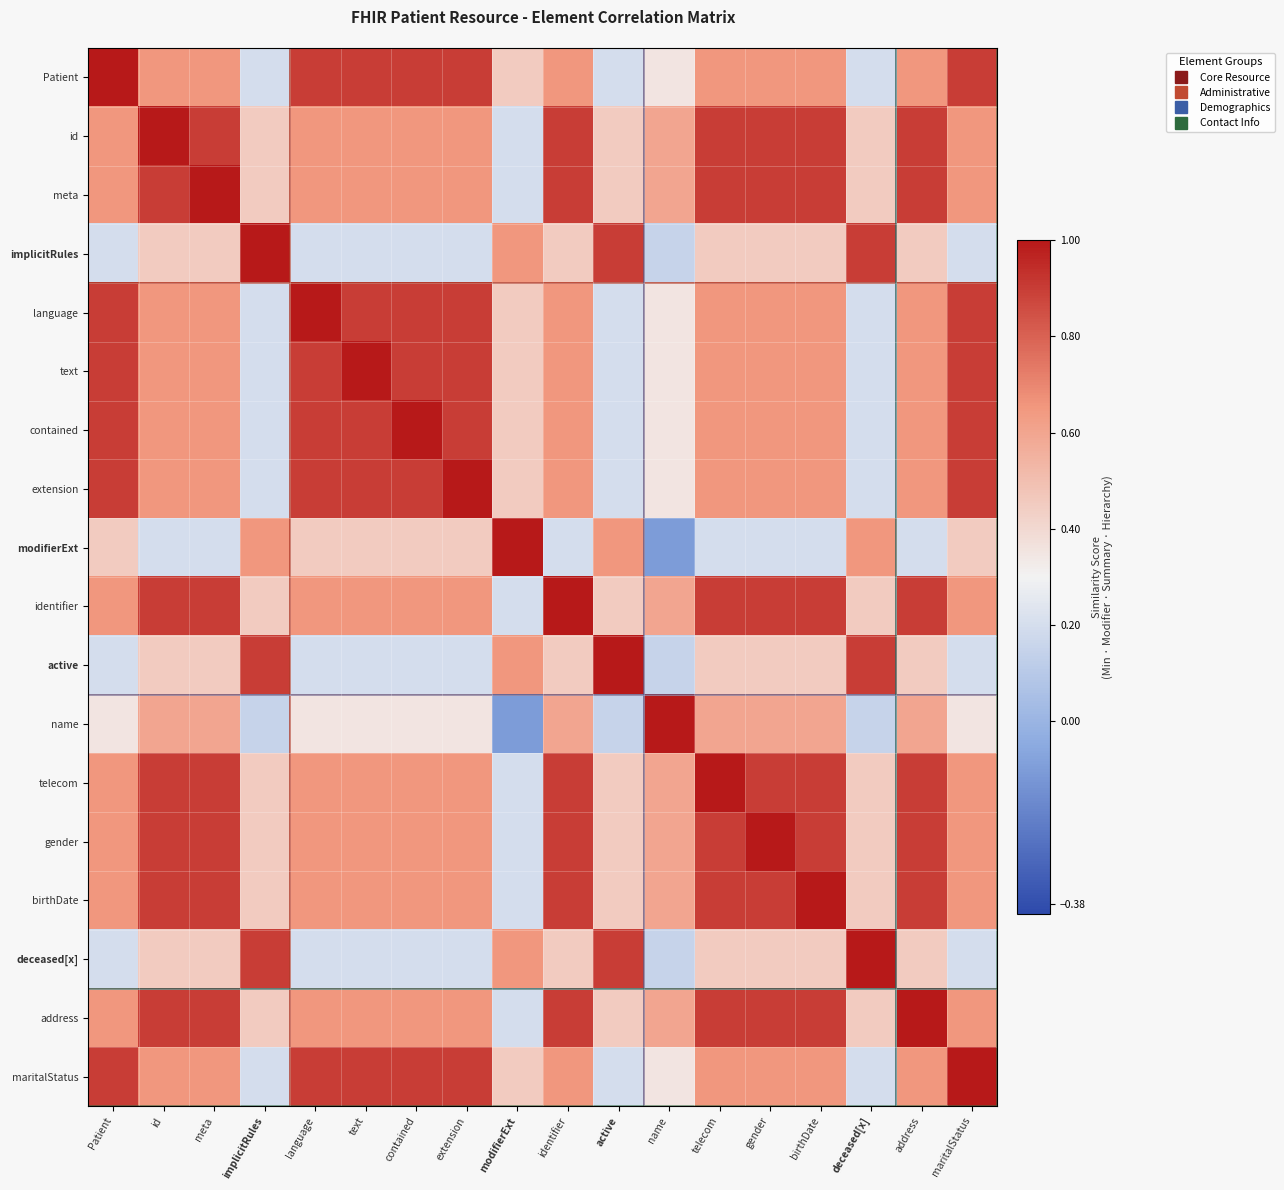

Reading right to left, what are all the values shown in this chart?

Patient: maritalStatus=0.9	address=0.7	deceased[x]=0.2	birthDate=0.7	gender=0.7	telecom=0.7	name=0.3	active=0.2	identifier=0.7	modifierExt=0.5	extension=0.9	contained=0.9	text=0.9	language=0.9	implicitRules=0.2	meta=0.7	id=0.7	Patient=1.0
id: maritalStatus=0.7	address=0.9	deceased[x]=0.5	birthDate=0.9	gender=0.9	telecom=0.9	name=0.6	active=0.5	identifier=0.9	modifierExt=0.2	extension=0.7	contained=0.7	text=0.7	language=0.7	implicitRules=0.5	meta=0.9	id=1.0	Patient=0.7
meta: maritalStatus=0.7	address=0.9	deceased[x]=0.5	birthDate=0.9	gender=0.9	telecom=0.9	name=0.6	active=0.5	identifier=0.9	modifierExt=0.2	extension=0.7	contained=0.7	text=0.7	language=0.7	implicitRules=0.5	meta=1.0	id=0.9	Patient=0.7
implicitRules: maritalStatus=0.2	address=0.5	deceased[x]=0.9	birthDate=0.5	gender=0.5	telecom=0.5	name=0.1	active=0.9	identifier=0.5	modifierExt=0.7	extension=0.2	contained=0.2	text=0.2	language=0.2	implicitRules=1.0	meta=0.5	id=0.5	Patient=0.2
language: maritalStatus=0.9	address=0.7	deceased[x]=0.2	birthDate=0.7	gender=0.7	telecom=0.7	name=0.3	active=0.2	identifier=0.7	modifierExt=0.5	extension=0.9	contained=0.9	text=0.9	language=1.0	implicitRules=0.2	meta=0.7	id=0.7	Patient=0.9
text: maritalStatus=0.9	address=0.7	deceased[x]=0.2	birthDate=0.7	gender=0.7	telecom=0.7	name=0.3	active=0.2	identifier=0.7	modifierExt=0.5	extension=0.9	contained=0.9	text=1.0	language=0.9	implicitRules=0.2	meta=0.7	id=0.7	Patient=0.9
contained: maritalStatus=0.9	address=0.7	deceased[x]=0.2	birthDate=0.7	gender=0.7	telecom=0.7	name=0.3	active=0.2	identifier=0.7	modifierExt=0.5	extension=0.9	contained=1.0	text=0.9	language=0.9	implicitRules=0.2	meta=0.7	id=0.7	Patient=0.9
extension: maritalStatus=0.9	address=0.7	deceased[x]=0.2	birthDate=0.7	gender=0.7	telecom=0.7	name=0.3	active=0.2	identifier=0.7	modifierExt=0.5	extension=1.0	contained=0.9	text=0.9	language=0.9	implicitRules=0.2	meta=0.7	id=0.7	Patient=0.9
modifierExt: maritalStatus=0.5	address=0.2	deceased[x]=0.7	birthDate=0.2	gender=0.2	telecom=0.2	name=-0.1	active=0.7	identifier=0.2	modifierExt=1.0	extension=0.5	contained=0.5	text=0.5	language=0.5	implicitRules=0.7	meta=0.2	id=0.2	Patient=0.5
identifier: maritalStatus=0.7	address=0.9	deceased[x]=0.5	birthDate=0.9	gender=0.9	telecom=0.9	name=0.6	active=0.5	identifier=1.0	modifierExt=0.2	extension=0.7	contained=0.7	text=0.7	language=0.7	implicitRules=0.5	meta=0.9	id=0.9	Patient=0.7
active: maritalStatus=0.2	address=0.5	deceased[x]=0.9	birthDate=0.5	gender=0.5	telecom=0.5	name=0.1	active=1.0	identifier=0.5	modifierExt=0.7	extension=0.2	contained=0.2	text=0.2	language=0.2	implicitRules=0.9	meta=0.5	id=0.5	Patient=0.2
name: maritalStatus=0.3	address=0.6	deceased[x]=0.1	birthDate=0.6	gender=0.6	telecom=0.6	name=1.0	active=0.1	identifier=0.6	modifierExt=-0.1	extension=0.3	contained=0.3	text=0.3	language=0.3	implicitRules=0.1	meta=0.6	id=0.6	Patient=0.3
telecom: maritalStatus=0.7	address=0.9	deceased[x]=0.5	birthDate=0.9	gender=0.9	telecom=1.0	name=0.6	active=0.5	identifier=0.9	modifierExt=0.2	extension=0.7	contained=0.7	text=0.7	language=0.7	implicitRules=0.5	meta=0.9	id=0.9	Patient=0.7
gender: maritalStatus=0.7	address=0.9	deceased[x]=0.5	birthDate=0.9	gender=1.0	telecom=0.9	name=0.6	active=0.5	identifier=0.9	modifierExt=0.2	extension=0.7	contained=0.7	text=0.7	language=0.7	implicitRules=0.5	meta=0.9	id=0.9	Patient=0.7
birthDate: maritalStatus=0.7	address=0.9	deceased[x]=0.5	birthDate=1.0	gender=0.9	telecom=0.9	name=0.6	active=0.5	identifier=0.9	modifierExt=0.2	extension=0.7	contained=0.7	text=0.7	language=0.7	implicitRules=0.5	meta=0.9	id=0.9	Patient=0.7
deceased[x]: maritalStatus=0.2	address=0.5	deceased[x]=1.0	birthDate=0.5	gender=0.5	telecom=0.5	name=0.1	active=0.9	identifier=0.5	modifierExt=0.7	extension=0.2	contained=0.2	text=0.2	language=0.2	implicitRules=0.9	meta=0.5	id=0.5	Patient=0.2
address: maritalStatus=0.7	address=1.0	deceased[x]=0.5	birthDate=0.9	gender=0.9	telecom=0.9	name=0.6	active=0.5	identifier=0.9	modifierExt=0.2	extension=0.7	contained=0.7	text=0.7	language=0.7	implicitRules=0.5	meta=0.9	id=0.9	Patient=0.7
maritalStatus: maritalStatus=1.0	address=0.7	deceased[x]=0.2	birthDate=0.7	gender=0.7	telecom=0.7	name=0.3	active=0.2	identifier=0.7	modifierExt=0.5	extension=0.9	contained=0.9	text=0.9	language=0.9	implicitRules=0.2	meta=0.7	id=0.7	Patient=0.9